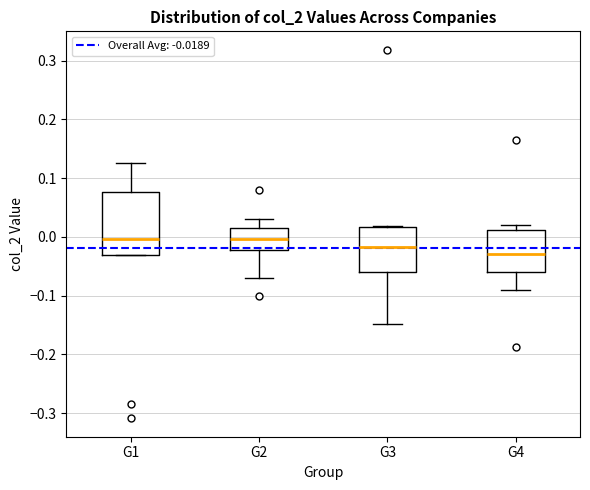

Where is the upper edge of the box for G1 on the y-axis? The values are not printed on the chart, so give them approximately, as read against the axis.

0.08